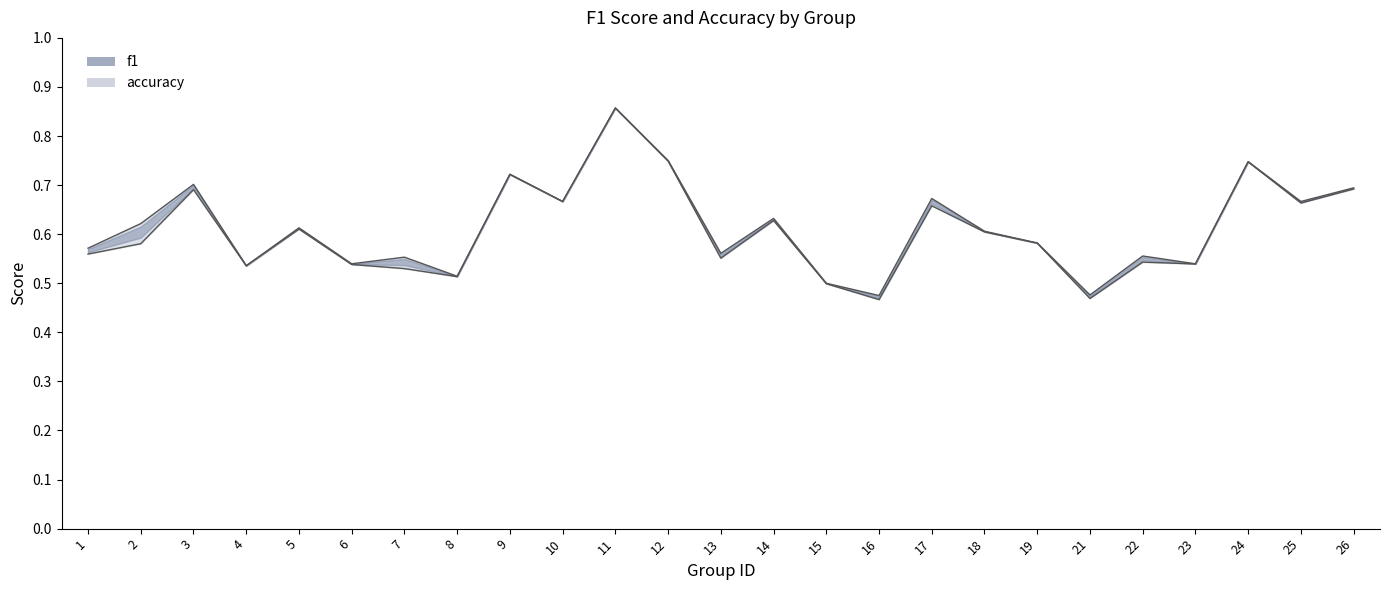

What is the sum of the accuracy values at 1 and 11?

1.4